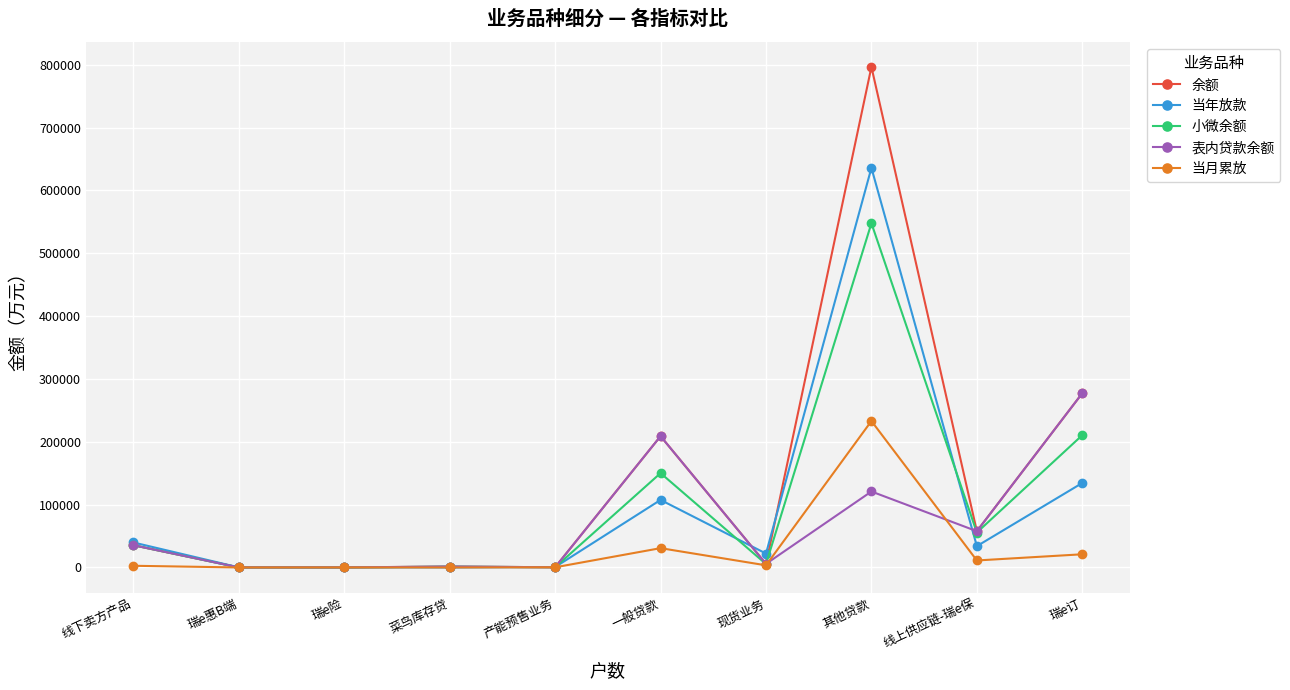

Rank the series by their maximum value, from lowest to highest.

当月累放, 表内贷款余额, 小微余额, 当年放款, 余额